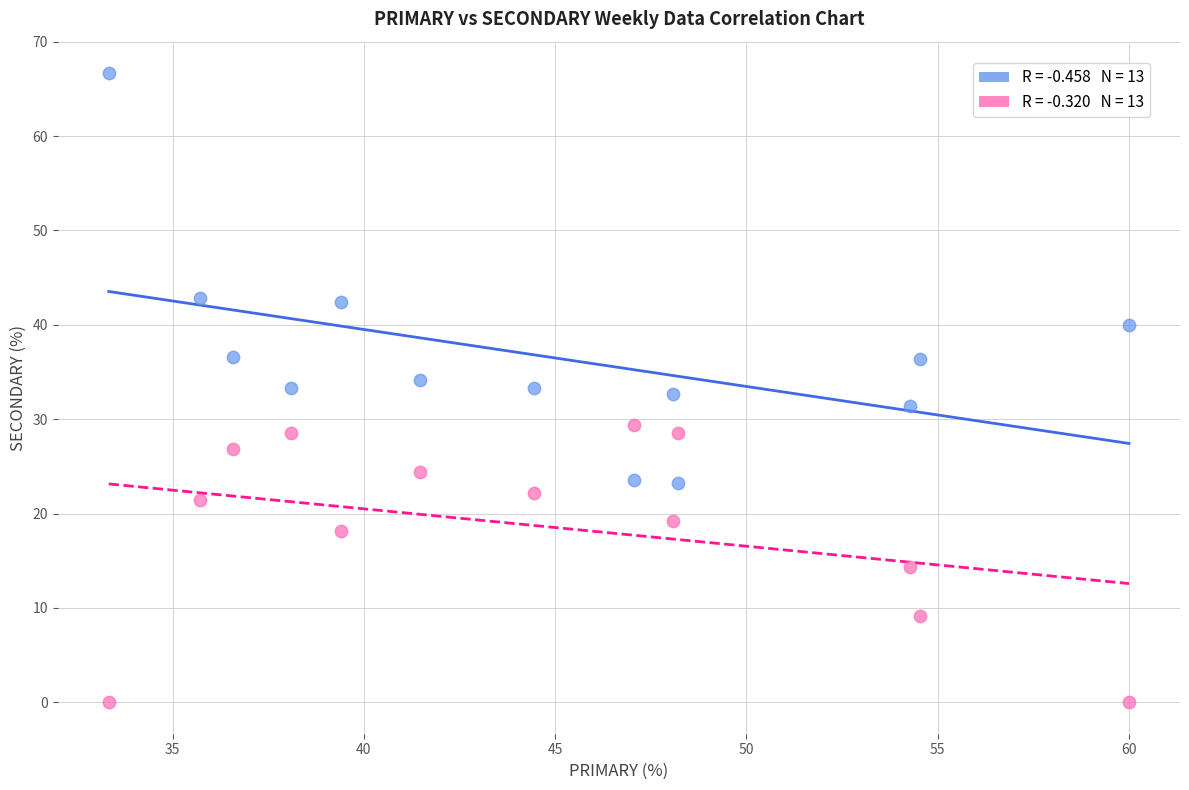

Across all data points, what is the range of X values (max minus min)?

26.7